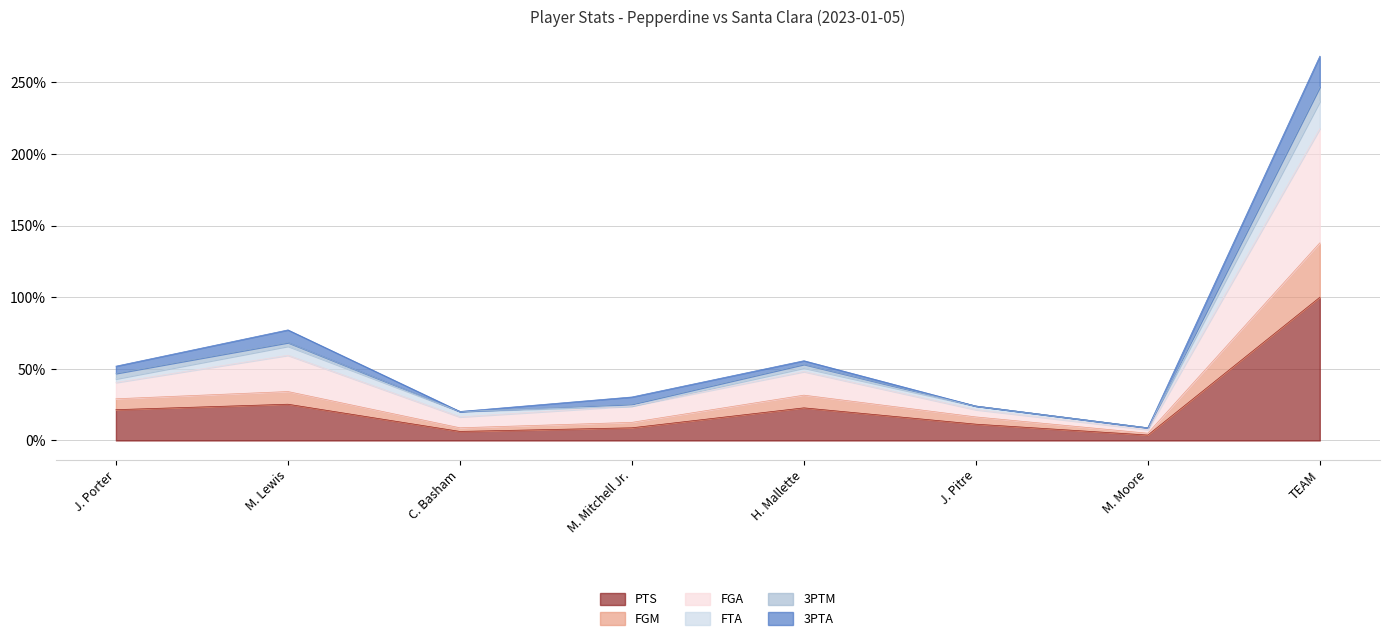

What are all the series names shown in the legend?

PTS, FGM, FGA, FTA, 3PTM, 3PTA